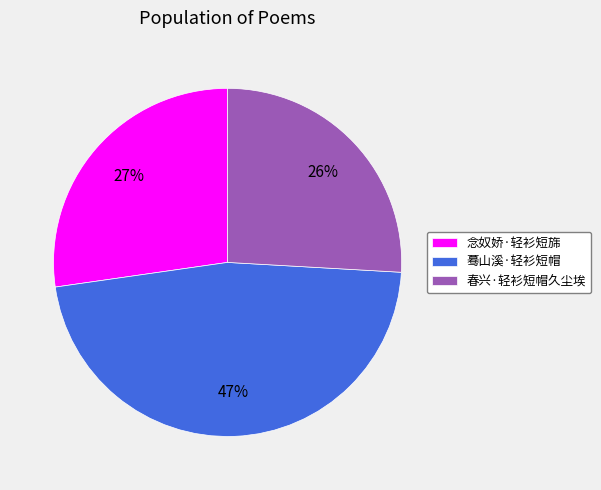

The 蓦山溪·轻衫短帽 slice represents 47% of the pie. True or false?

True